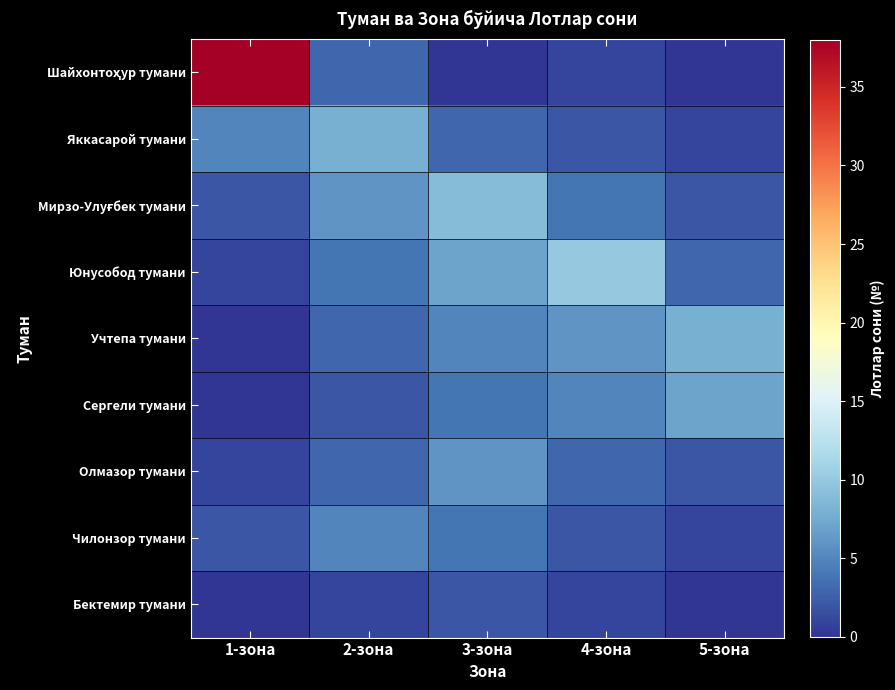

What is the total value across all series at 2-зона?

35